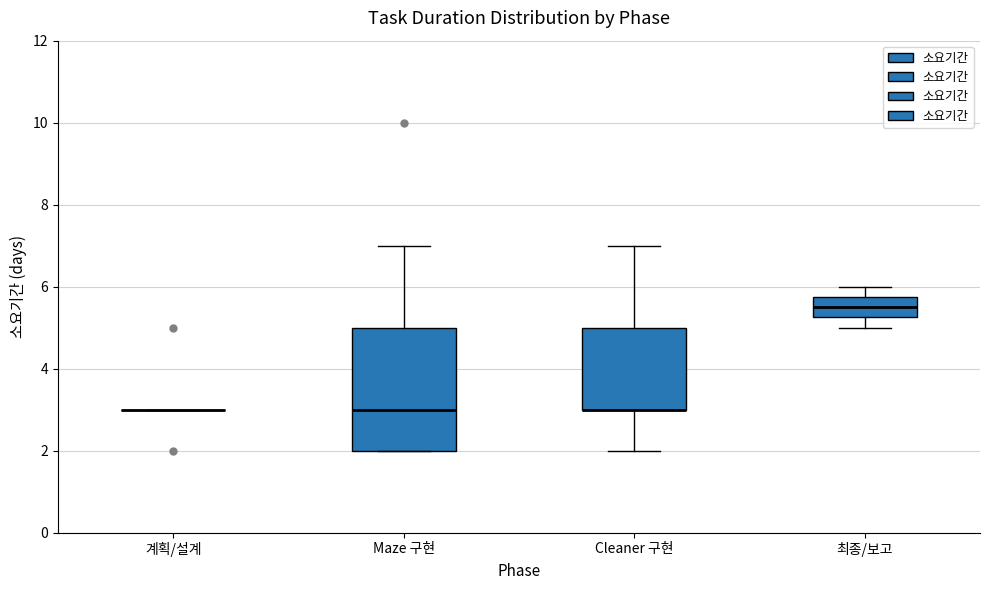

Reading left to right, transcribe this box plot: for each box, give where its median line is, the range the box spans, and where its two whiskers end, as read against the y-axis. The values are not printed on the chart, so give them approximately, as read against the axis.

계획/설계: box collapsed to a line at 3.0, whiskers 3.0 to 3.0
Maze 구현: median 3.0, box 2.0 to 5.0, whiskers 2.0 to 7.0
Cleaner 구현: median 3.0 (drawn on the box's lower edge), box 3.0 to 5.0, whiskers 2.0 to 7.0
최종/보고: median 5.6, box 5.2 to 5.8, whiskers 5.0 to 6.0